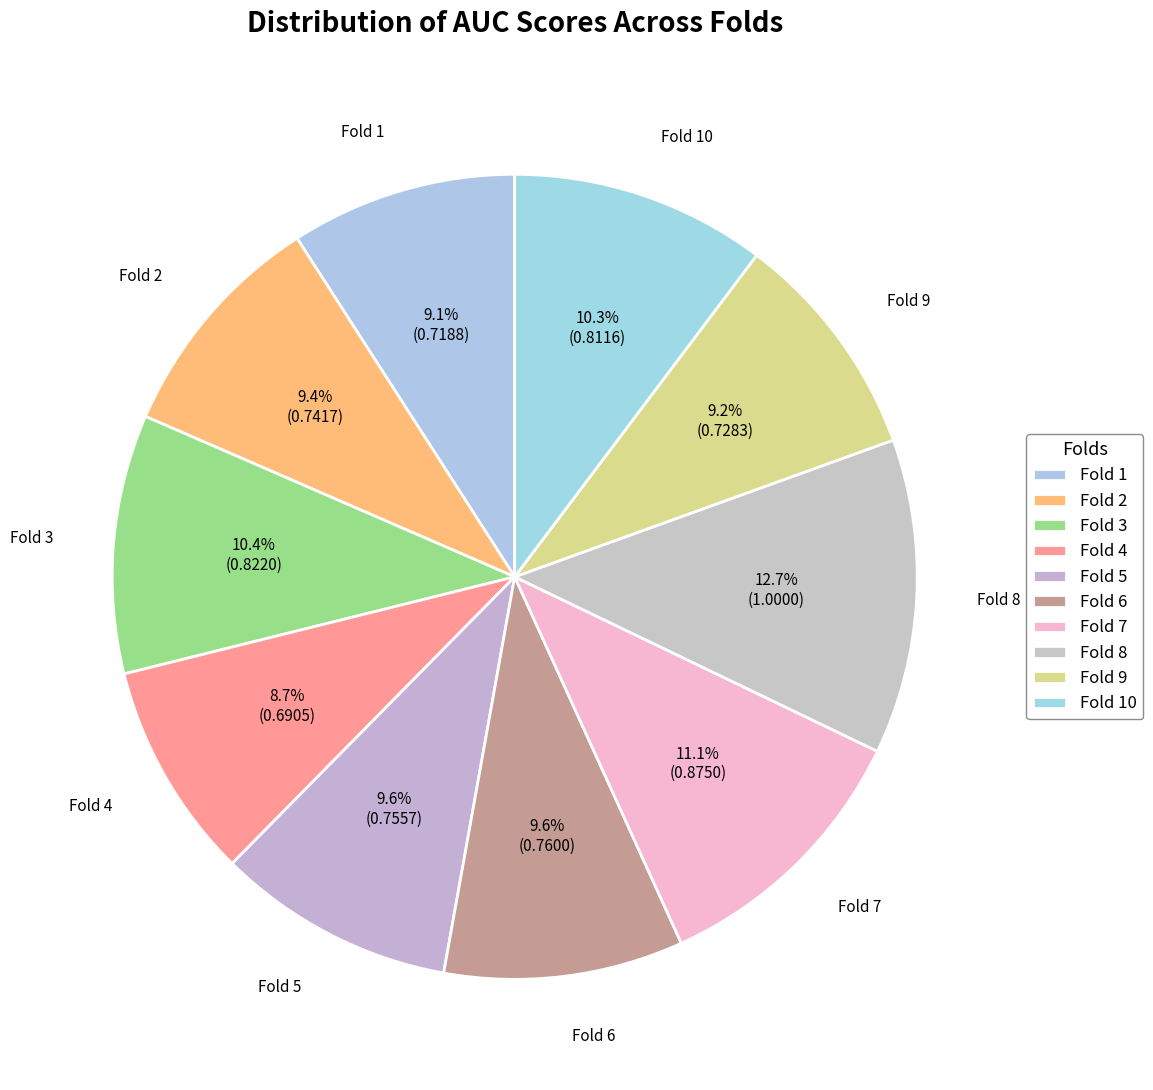

Is Fold 10 the majority of the pie?

No